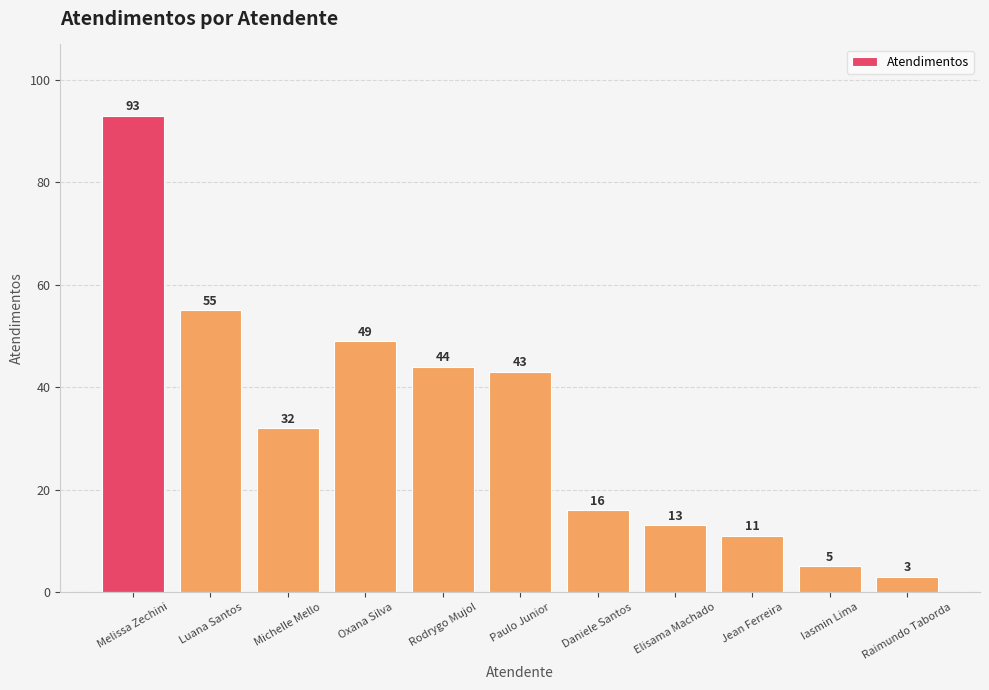

List the labels in order of value, largest first.

Melissa Zechini, Luana Santos, Oxana Silva, Rodrygo Mujol, Paulo Junior, Michelle Mello, Daniele Santos, Elisama Machado, Jean Ferreira, Iasmin Lima, Raimundo Taborda